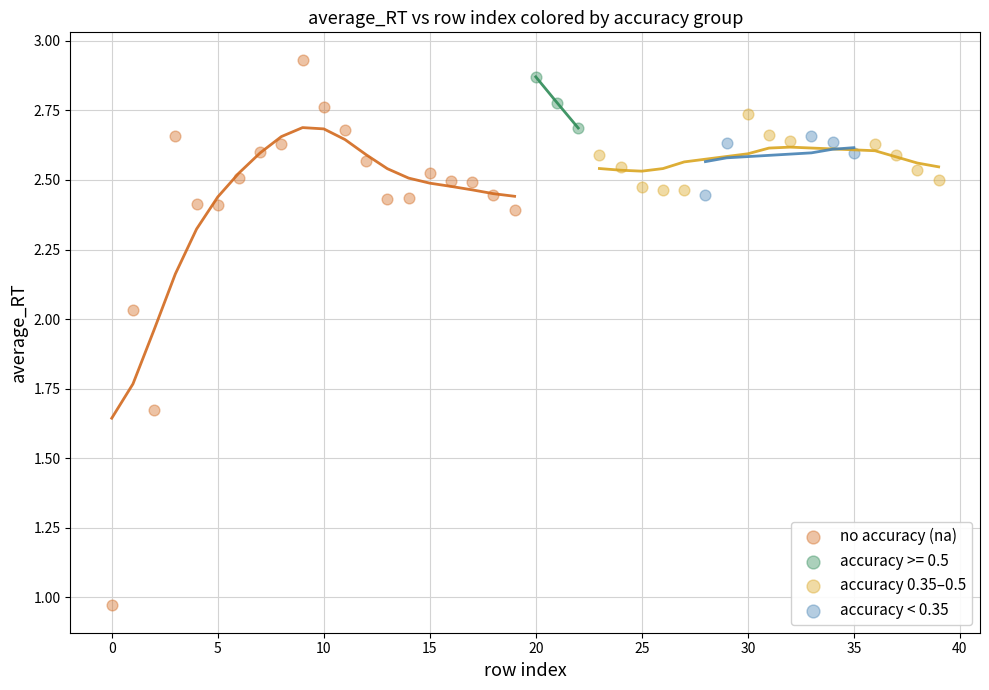

Which series reaches the minimum Y coordinate?

no accuracy (na)